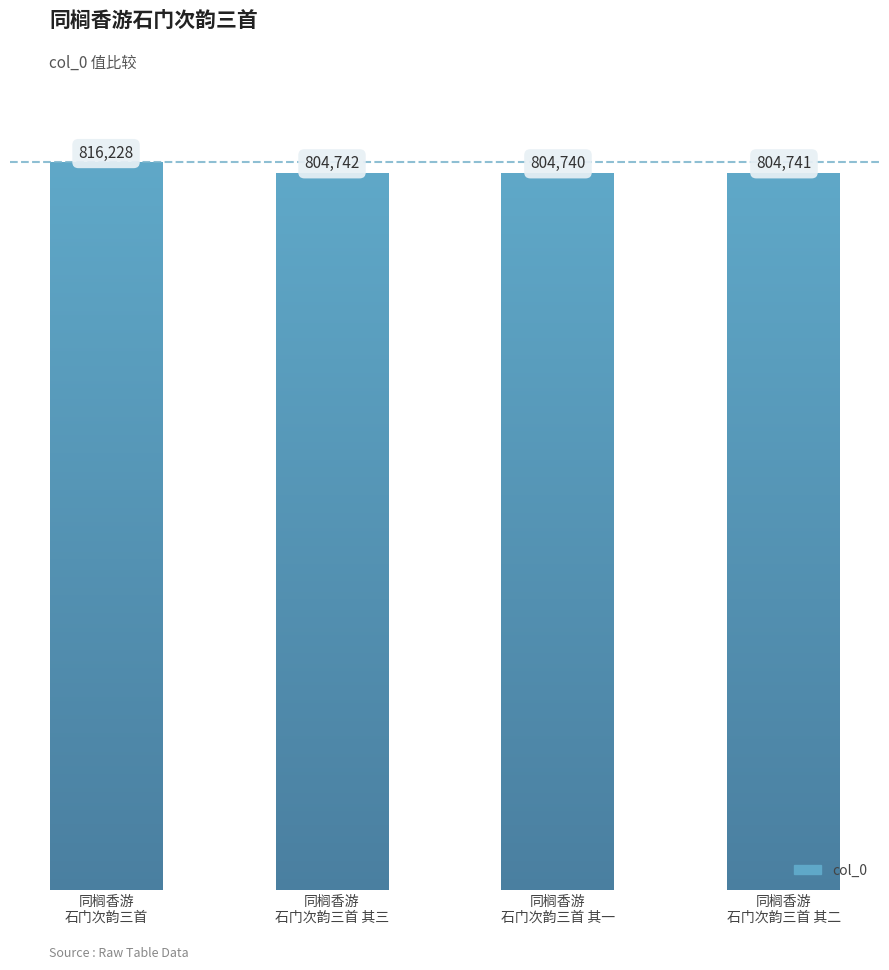

List the labels in order of value, smallest first.

同榈香游
石门次韵三首 其一, 同榈香游
石门次韵三首 其二, 同榈香游
石门次韵三首 其三, 同榈香游
石门次韵三首